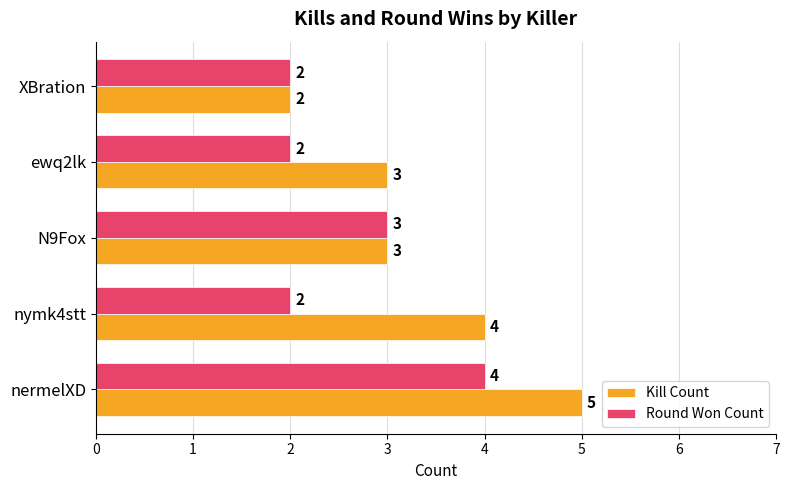

What is the average value of the Round Won Count series?

3